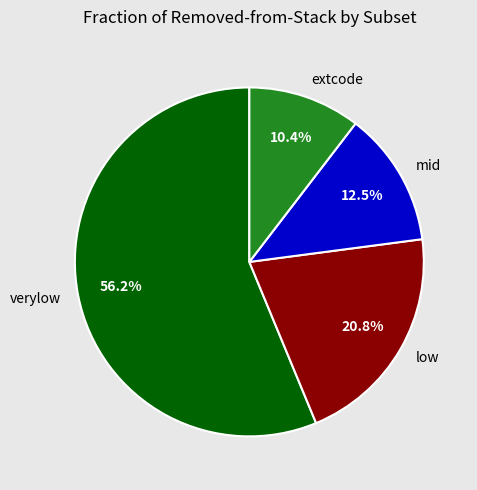

Approximately how many times larger is the value at extcode compared to mid?

0.8